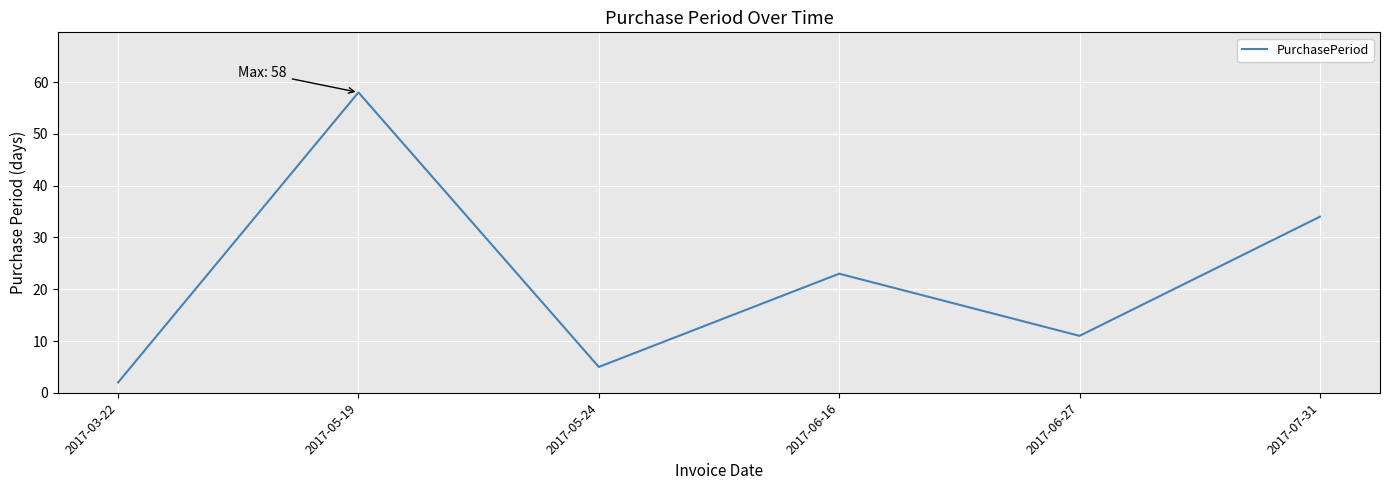

What position from the right is 2017-06-27?

2